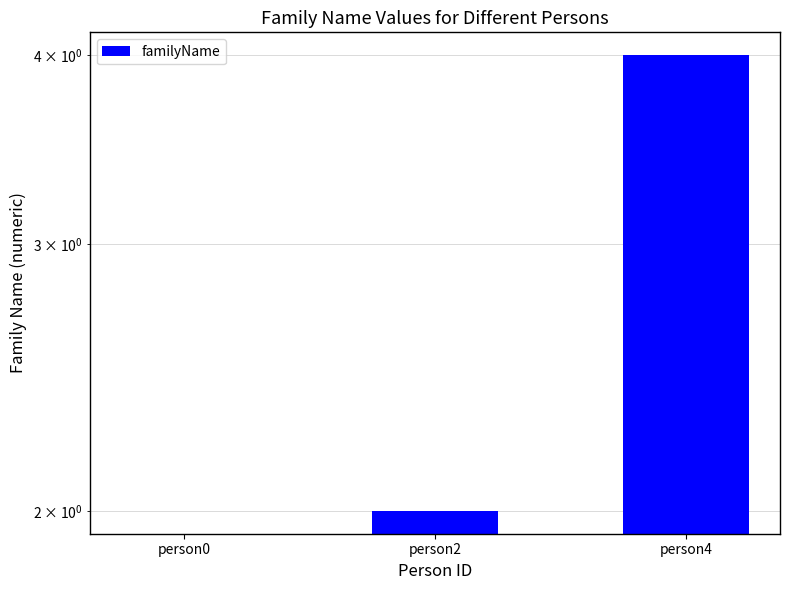

Reading left to right, what are all the values shown in this chart?

person0=0	person2=2	person4=4